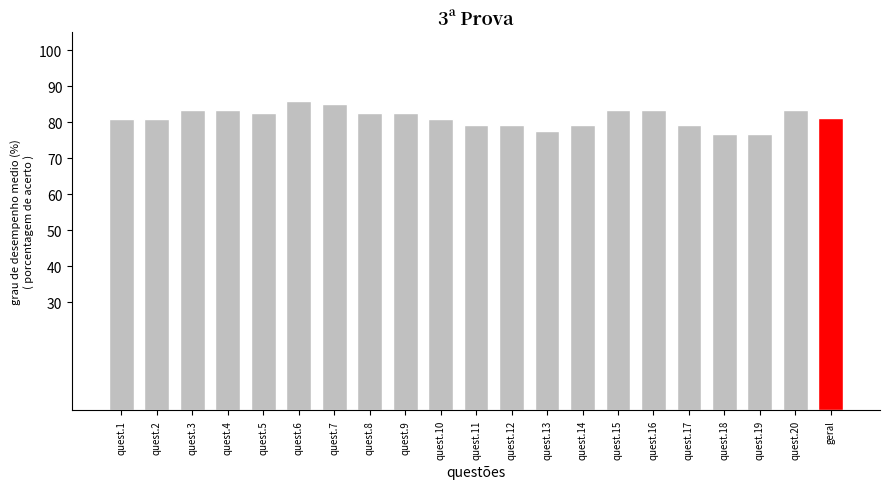

Is it true that the value at quest.3 is 83.3?

True